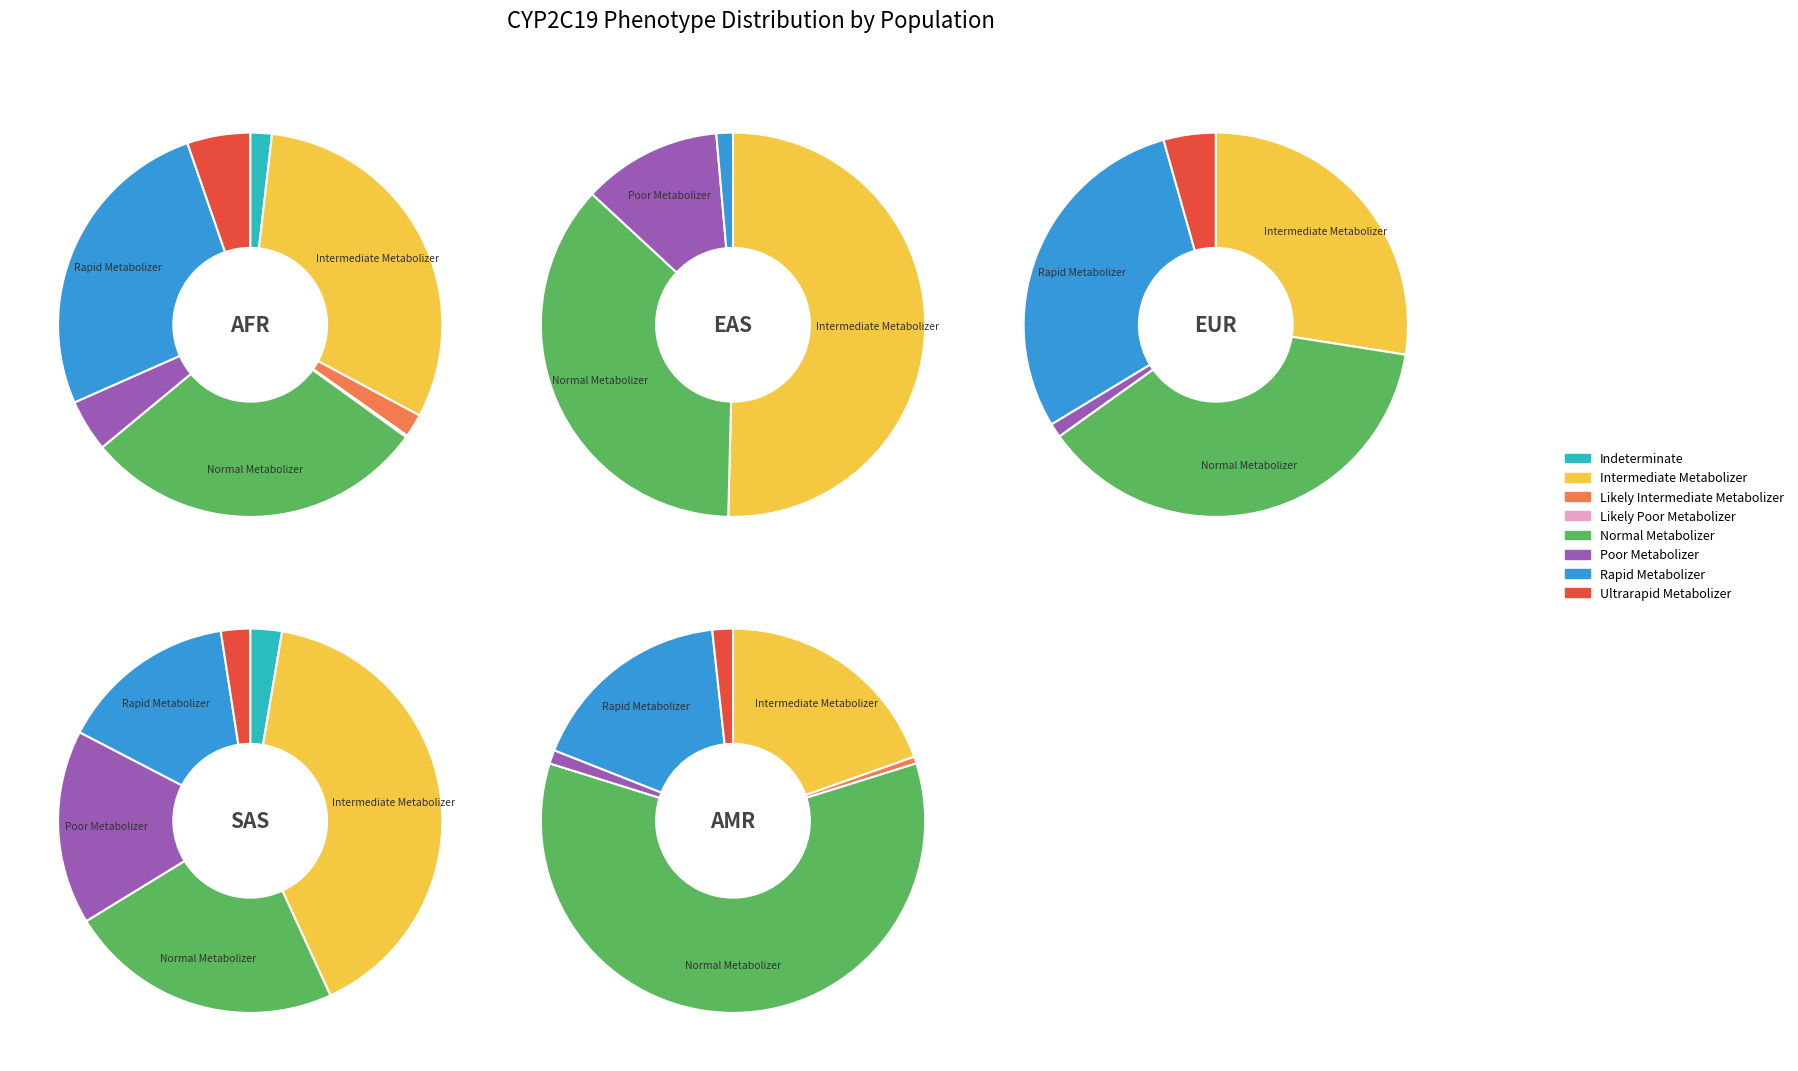

Which series has the widest spread of values?

AMR